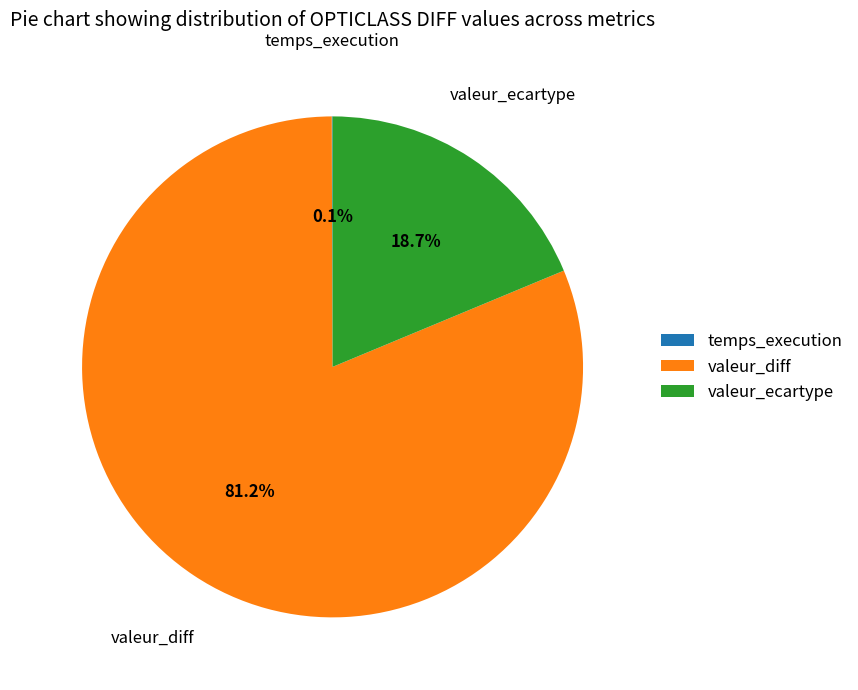

Do valeur_diff and valeur_ecartype together represent more than half of the pie?

Yes